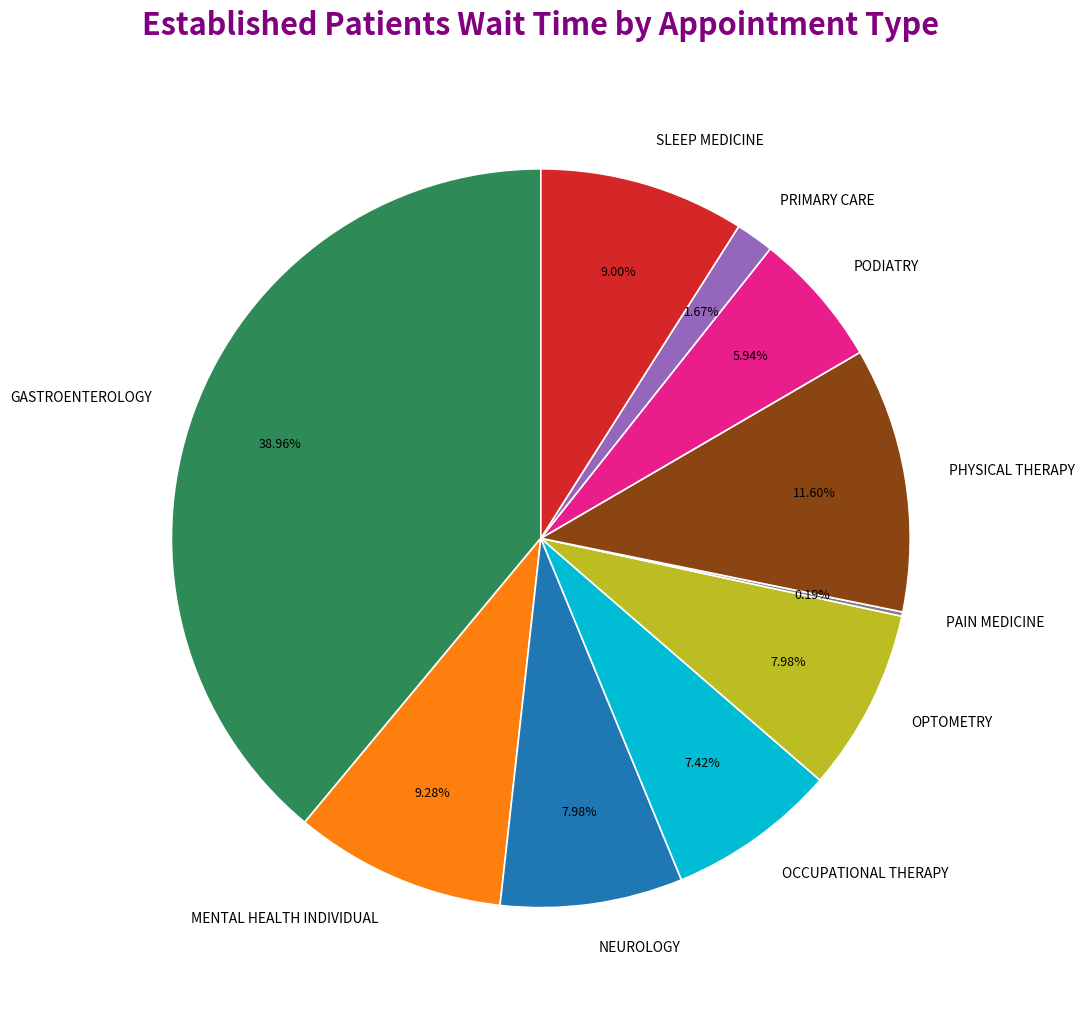

Does OPTOMETRY represent more than half of the total?

No